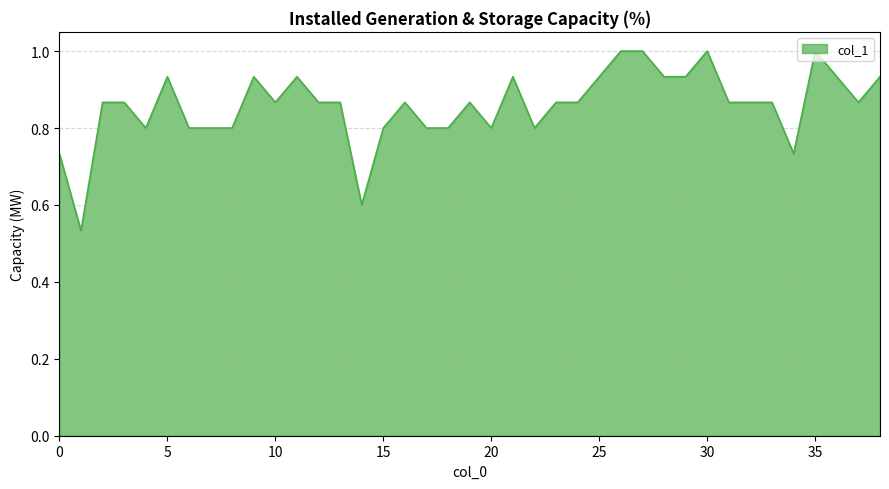

What is the maximum value shown in the chart?

1.0